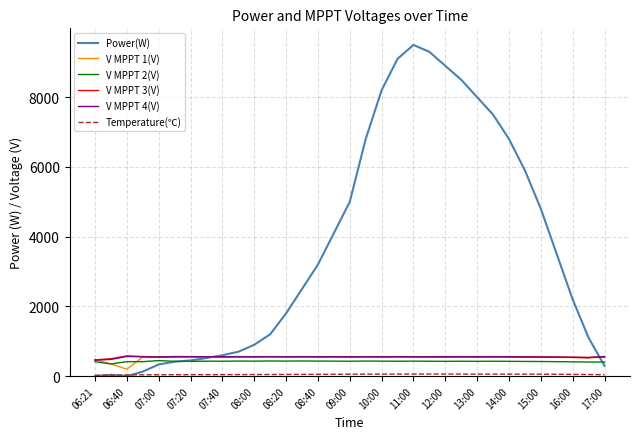

What is the greatest value displayed?

9500.0